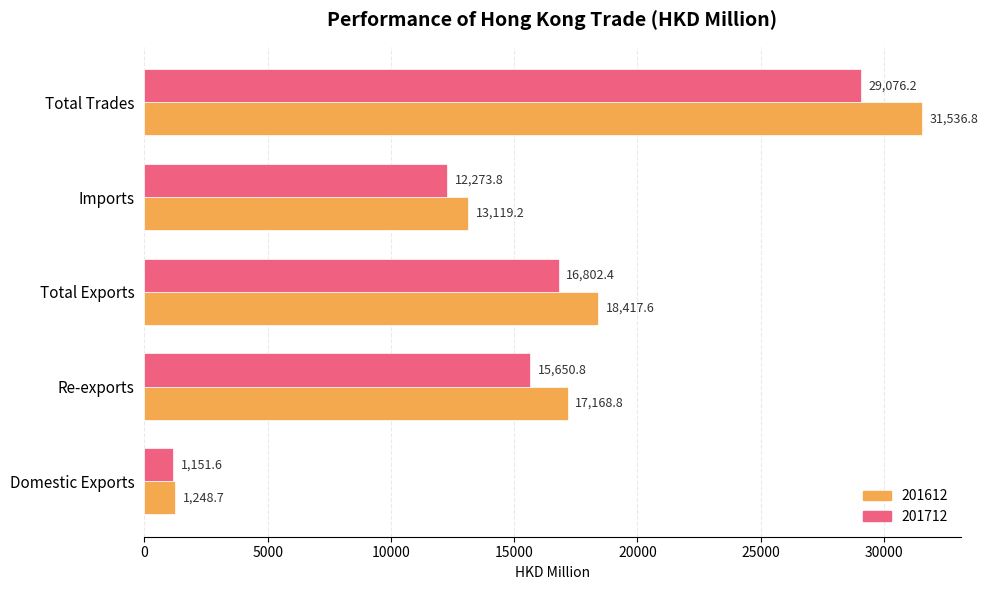

Rank the series at Total Trades from highest to lowest value.

201612, 201712